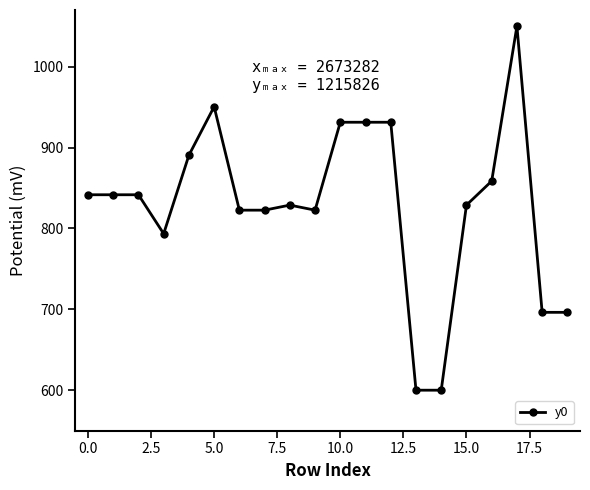

What is the value of the 7th point from the left?

822.6